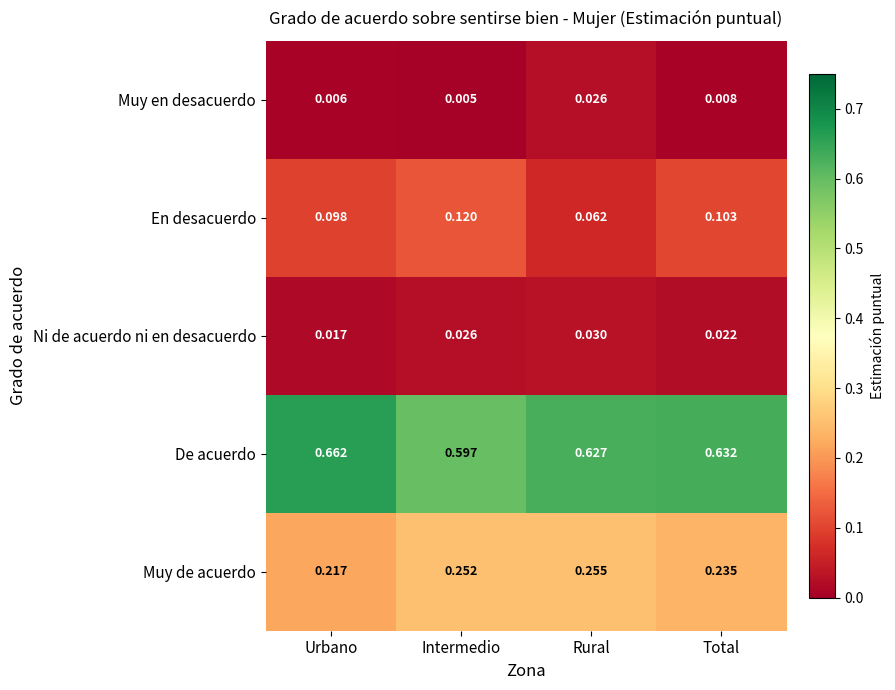

Rank the series at Rural from lowest to highest value.

Muy en desacuerdo, Ni de acuerdo ni en desacuerdo, En desacuerdo, Muy de acuerdo, De acuerdo